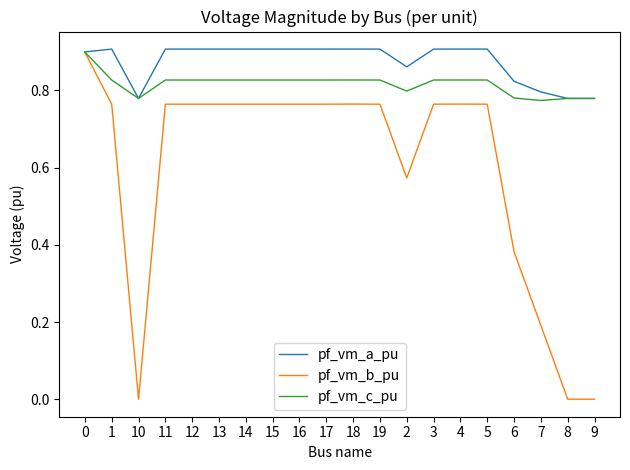

The pf_vm_c_pu series shows 0.5 at 18. True or false?

False